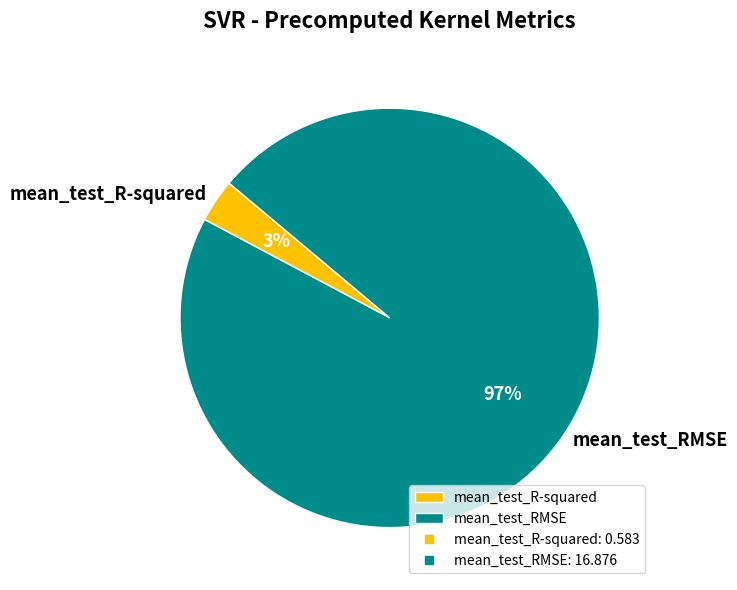

Which has a higher value, mean_test_RMSE or mean_test_R-squared?

mean_test_RMSE